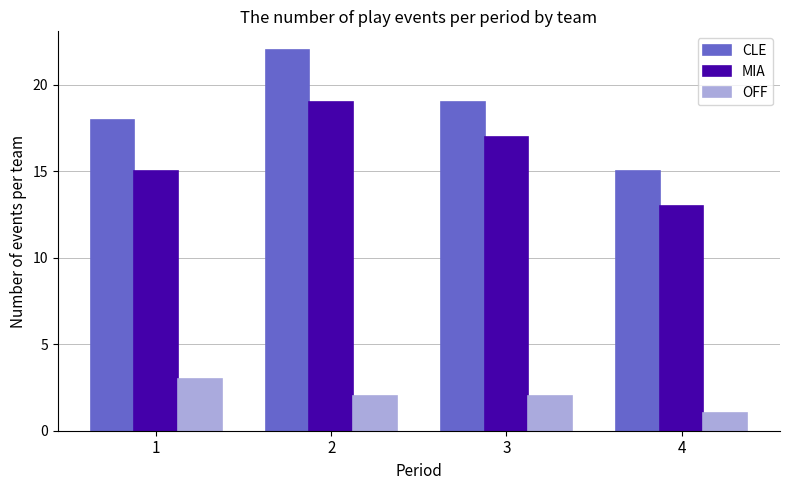

What is the sum of all CLE values?

74